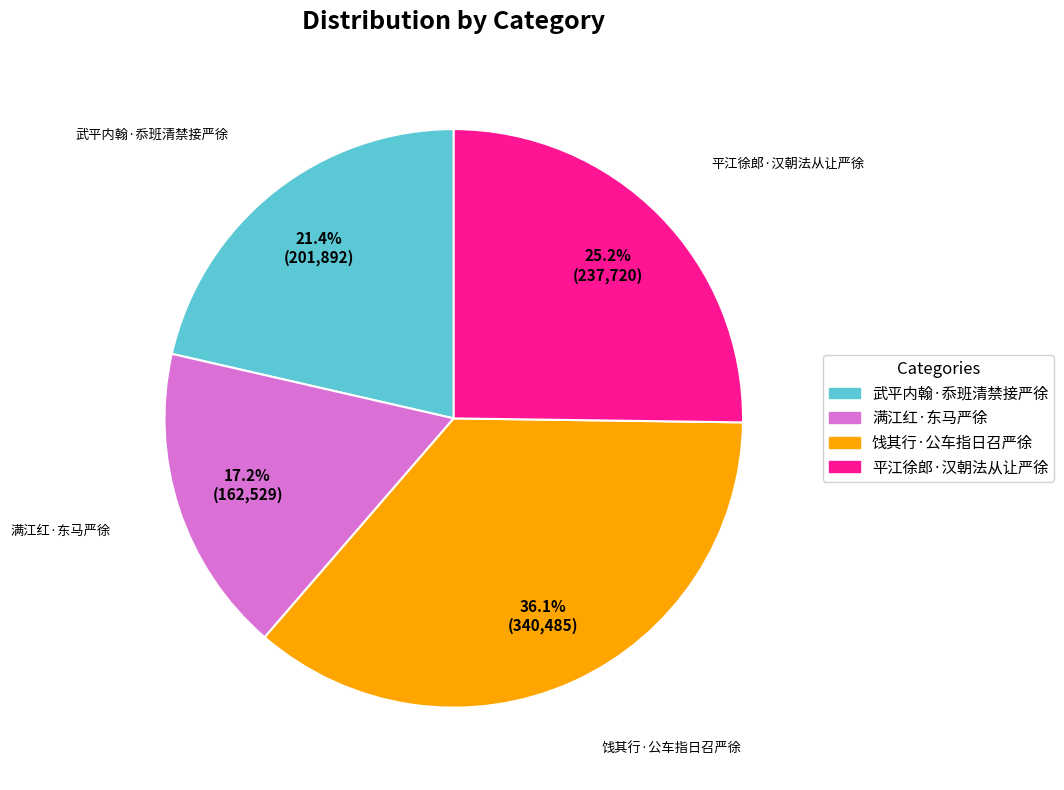

Rank the categories by value from highest to lowest.

饯其行·公车指日召严徐, 平江徐郎·汉朝法从让严徐, 武平内翰·忝班清禁接严徐, 满江红·东马严徐